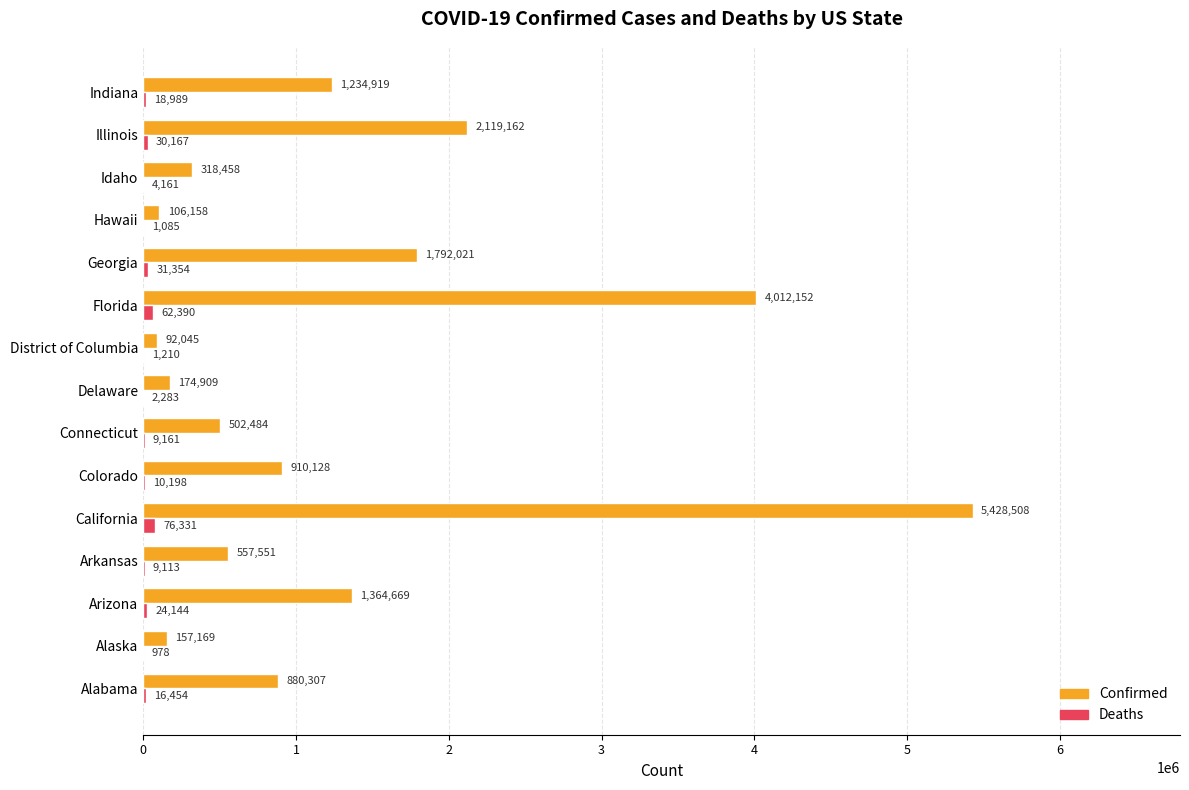

At which category is the sum across all series the highest?

California